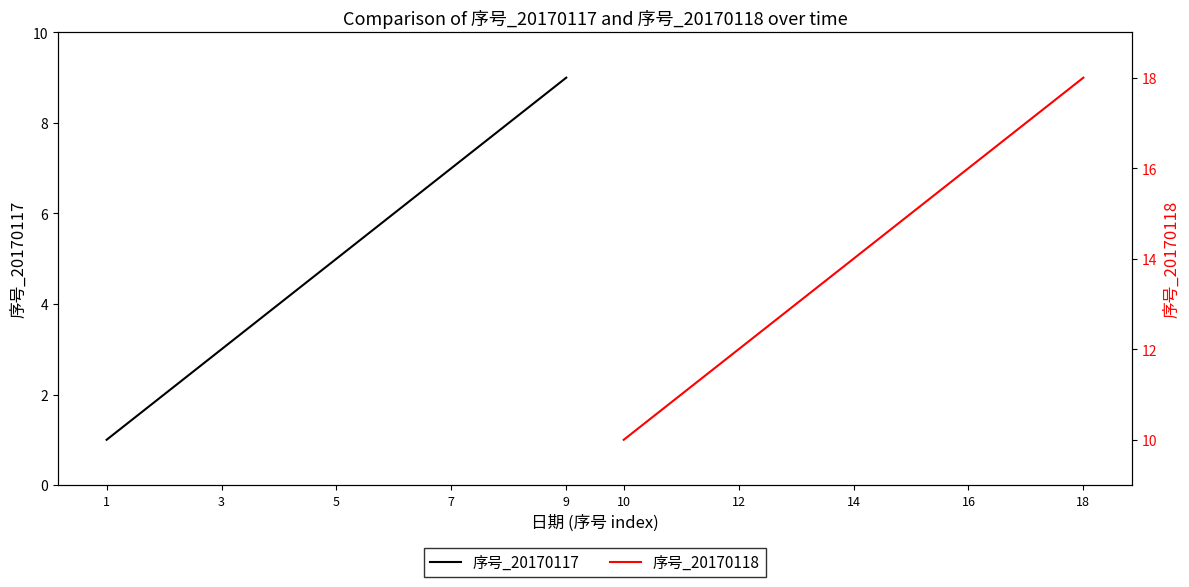

The 序号_20170117 series shows 5 at 5. True or false?

True